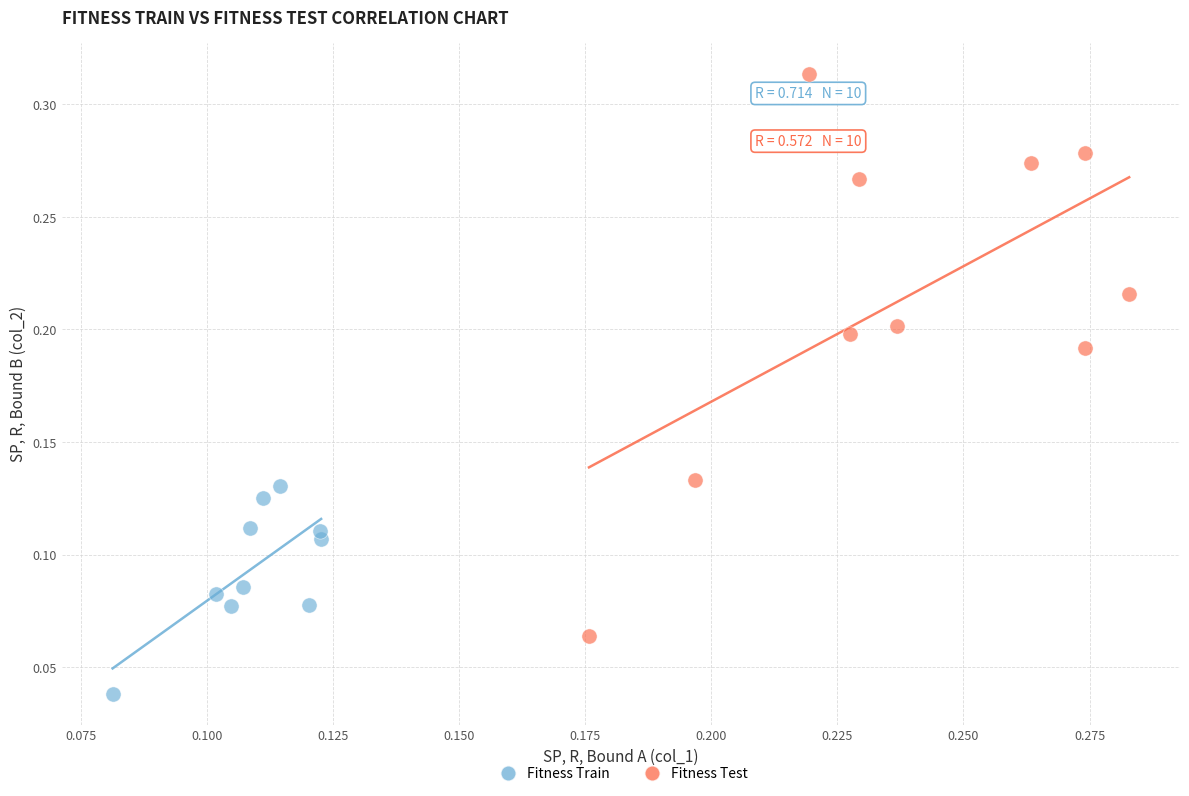

Which series contains the highest Y value?

Fitness Test